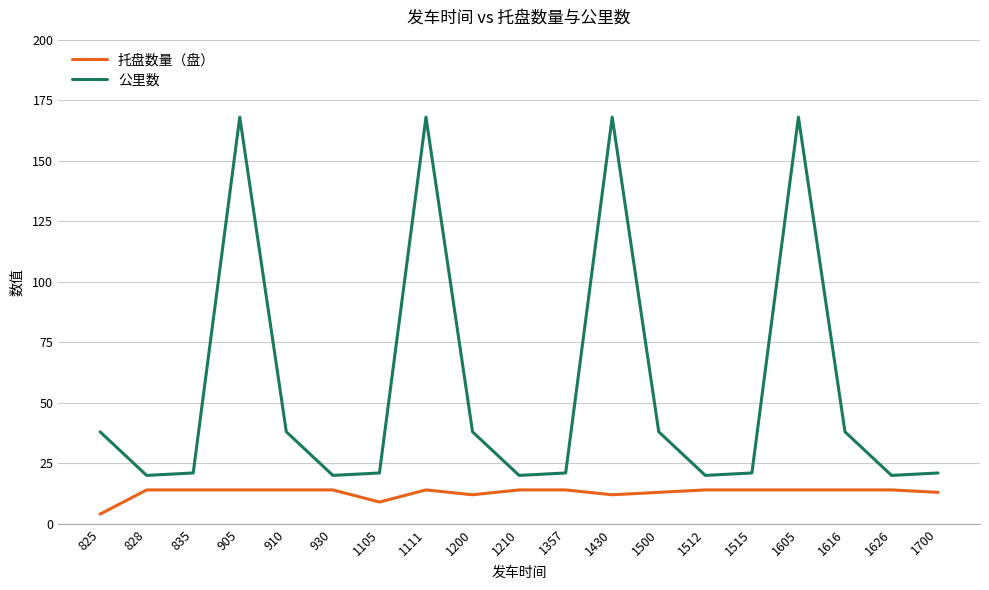

What is the total value across all series at 905?

182